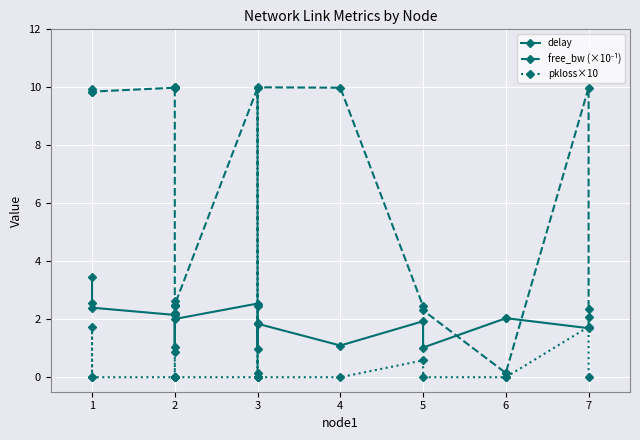

What are all the series names shown in the legend?

delay, free_bw (×10⁻¹), pkloss×10